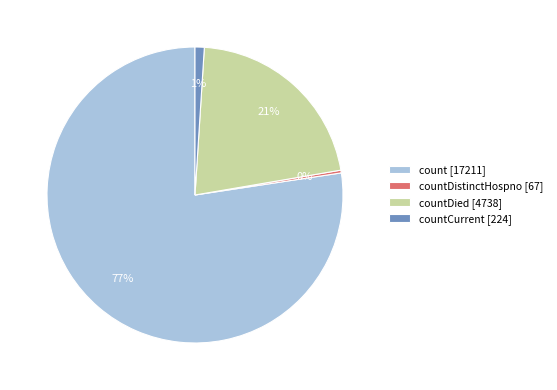

Is there any slice that represents more than half of the pie?

Yes